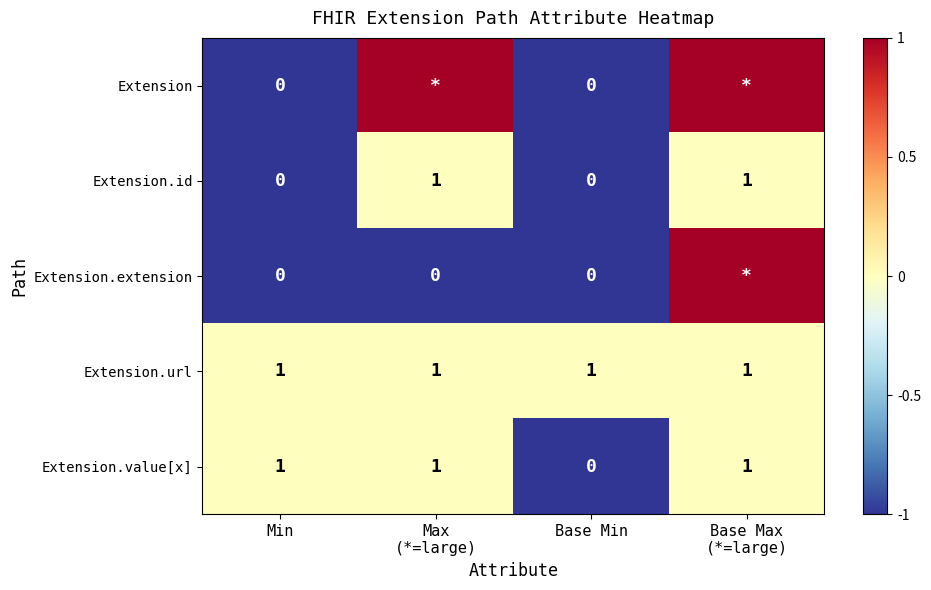

At which label does Extension.value[x] reach its minimum?

Base Min